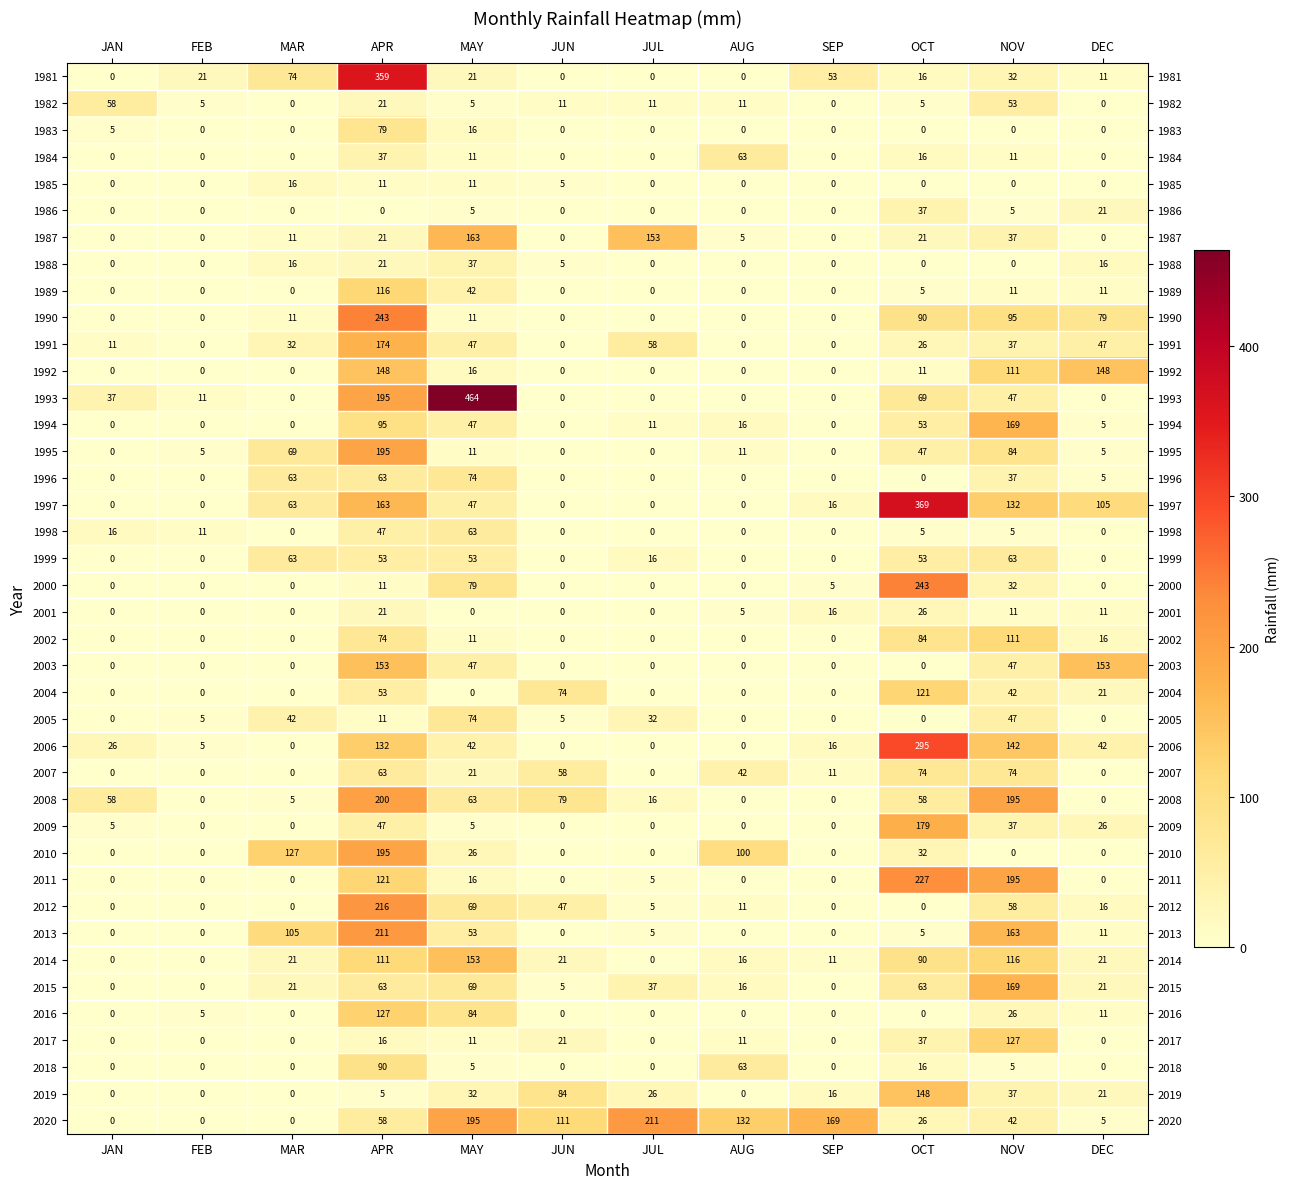

What is the maximum value for 2010?

195